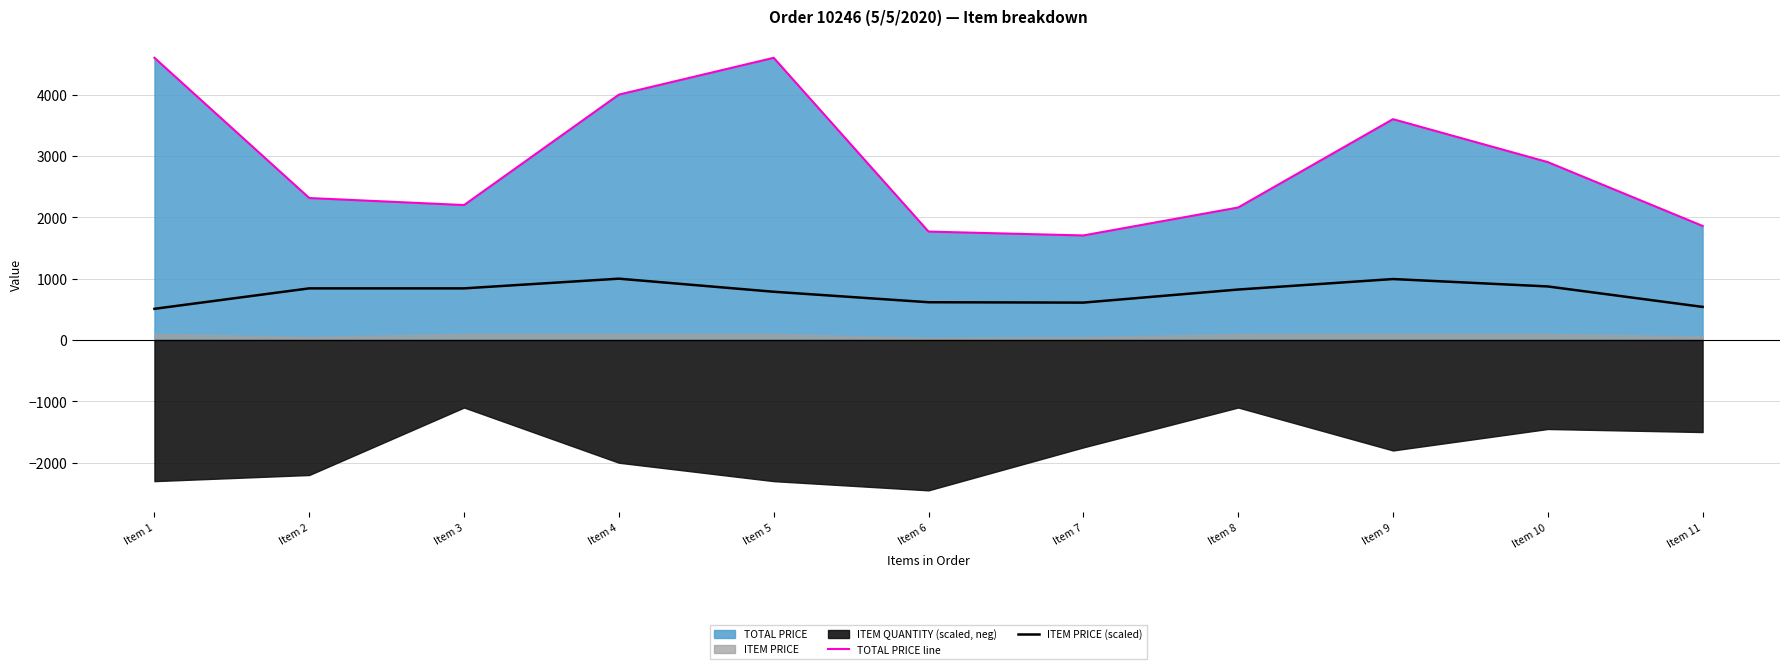

Which series has the widest spread of values?

TOTAL PRICE line